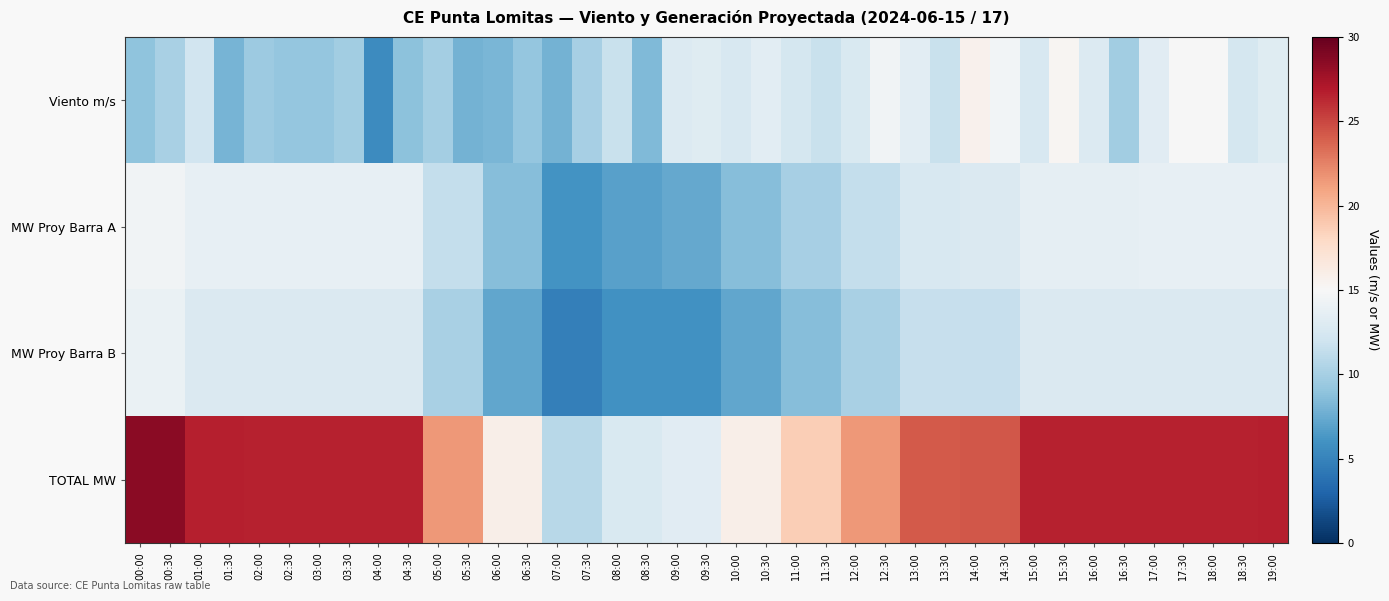

What is the smallest value displayed?

4.8